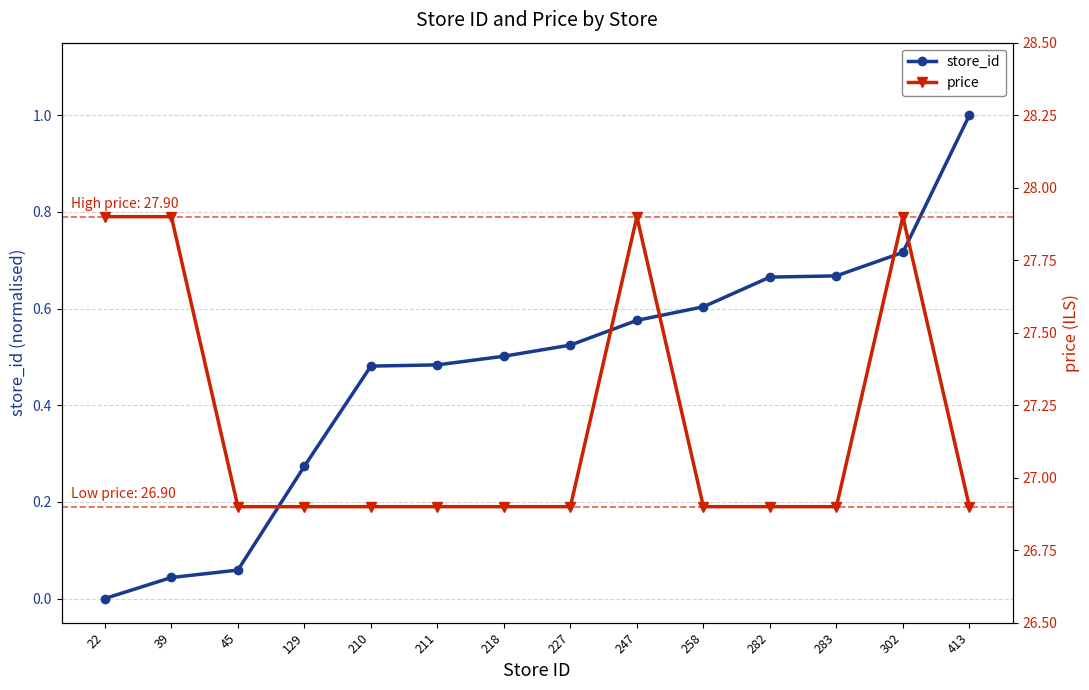

Between 283 and 45, which is larger?

283